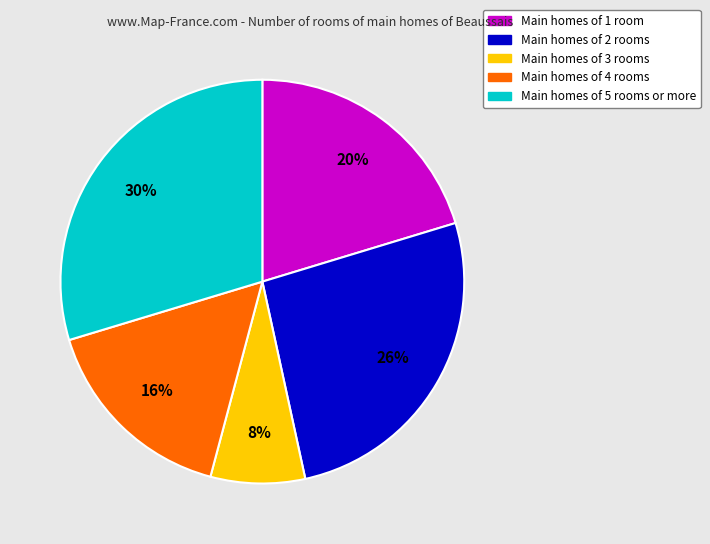

Count the number of slices in the pie.

5